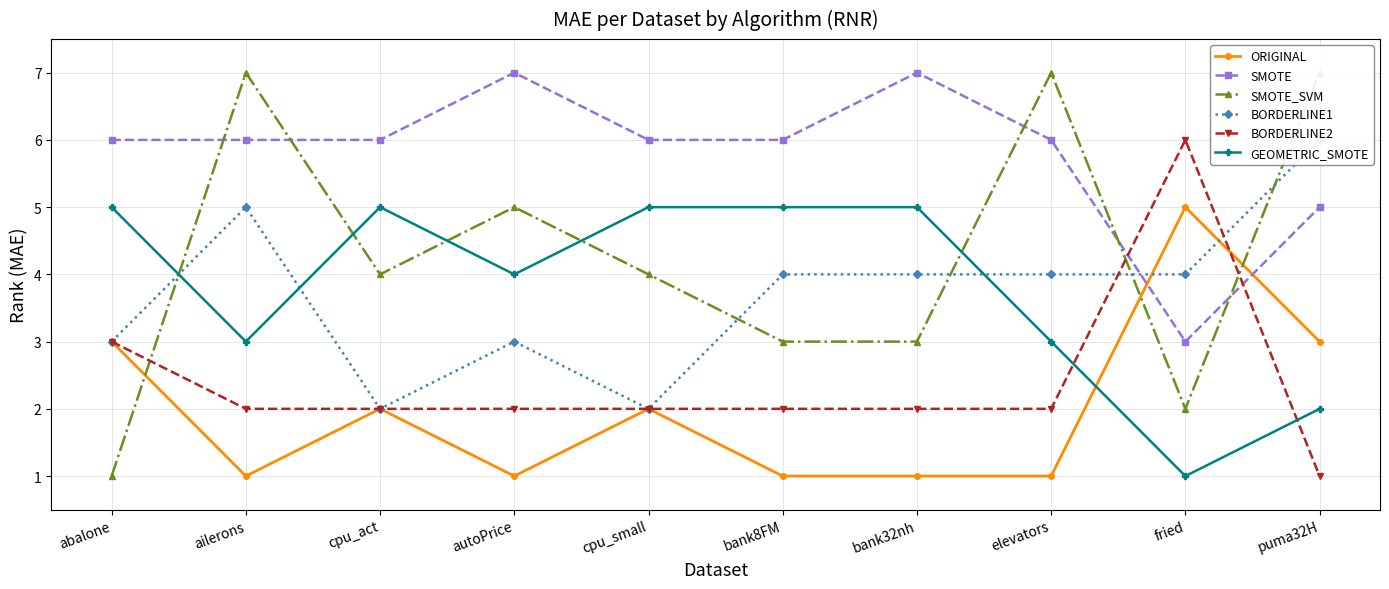

What is the minimum value for ORIGINAL?

1